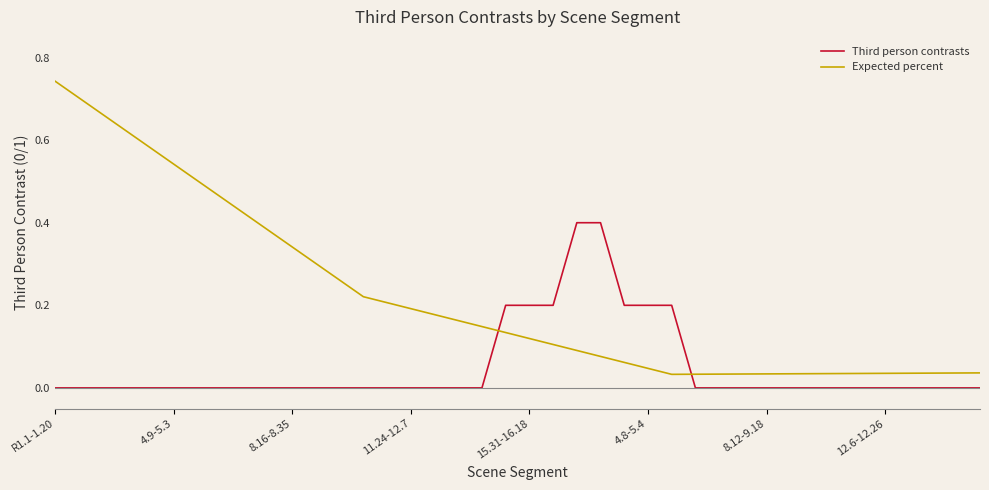

Which series ends up on top after the final intersection of Third person contrasts and Expected percent?

Expected percent